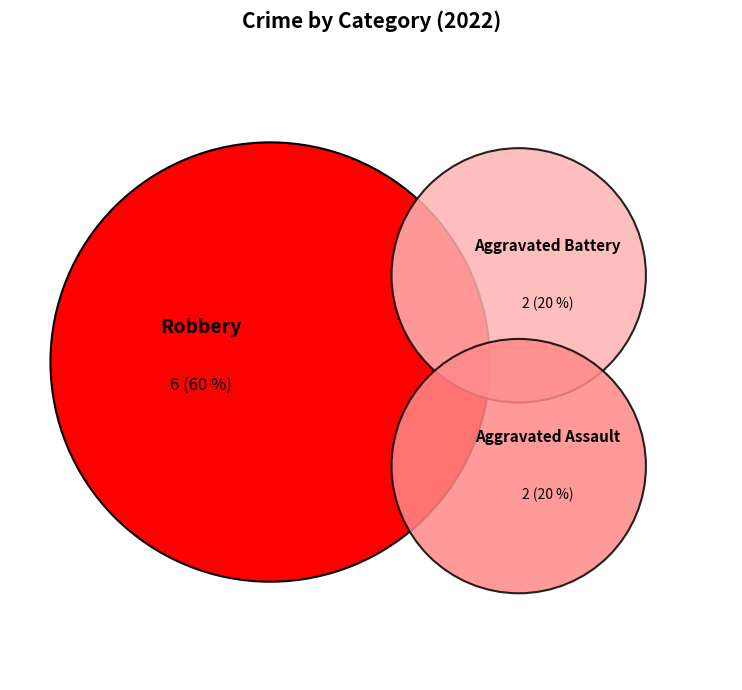

Approximately how many times larger is the value at Aggravated Battery compared to Robbery?

0.3